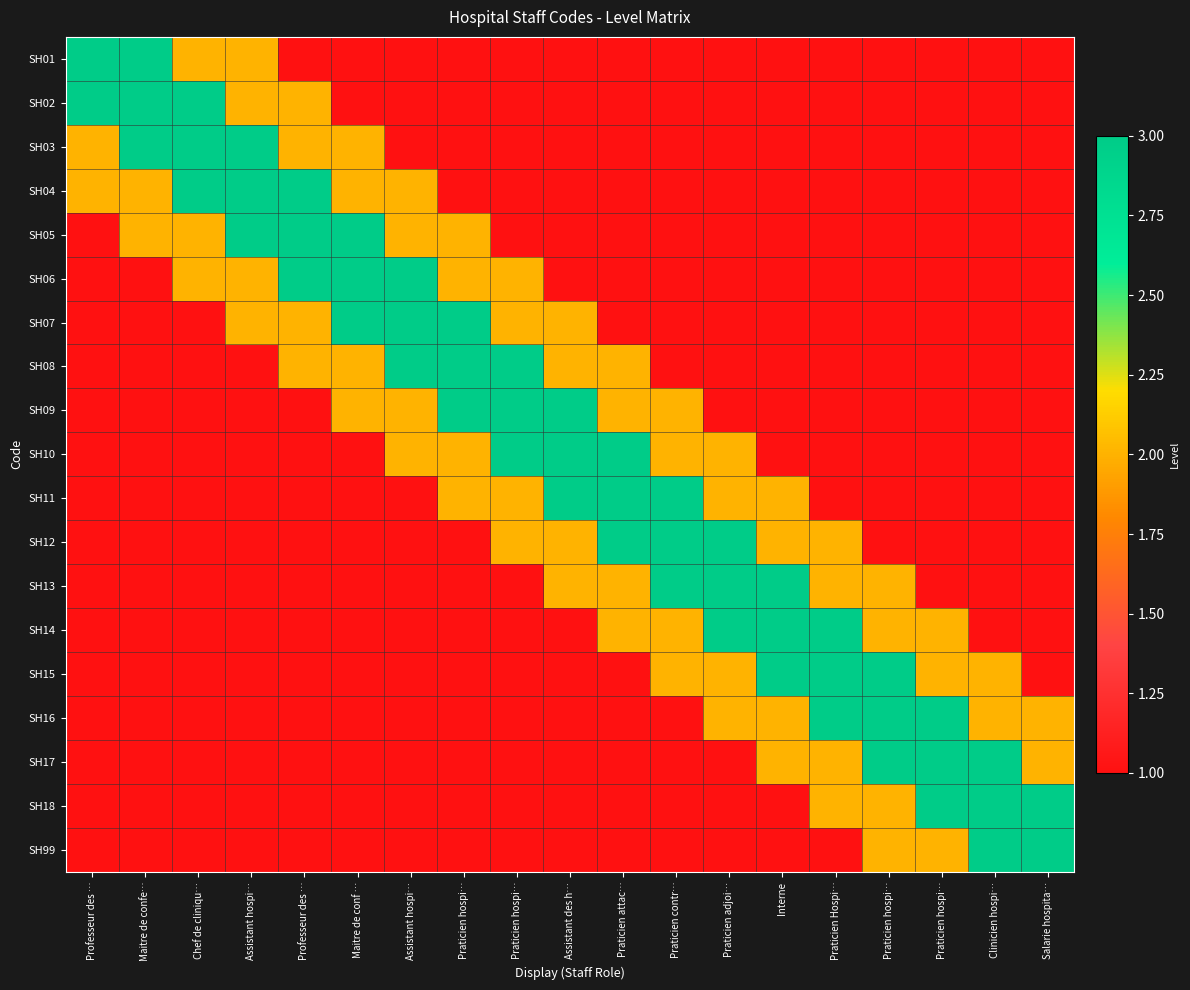

Reading right to left, extract all data points from this chart.

SH01: Salarie hospita…=1	Clinicien hospi…=1	Praticien hospi…=1	Praticien hospi…=1	Praticien Hospi…=1	Interne=1	Praticien adjoi…=1	Praticien contr…=1	Praticien attac…=1	Assistant des h…=1	Praticien hospi…=1	Praticien hospi…=1	Assistant hospi…=1	Maitre de conf …=1	Professeur des …=1	Assistant hospi…=2	Chef de cliniqu…=2	Maitre de confe…=3	Professeur des …=3
SH02: Salarie hospita…=1	Clinicien hospi…=1	Praticien hospi…=1	Praticien hospi…=1	Praticien Hospi…=1	Interne=1	Praticien adjoi…=1	Praticien contr…=1	Praticien attac…=1	Assistant des h…=1	Praticien hospi…=1	Praticien hospi…=1	Assistant hospi…=1	Maitre de conf …=1	Professeur des …=2	Assistant hospi…=2	Chef de cliniqu…=3	Maitre de confe…=3	Professeur des …=3
SH03: Salarie hospita…=1	Clinicien hospi…=1	Praticien hospi…=1	Praticien hospi…=1	Praticien Hospi…=1	Interne=1	Praticien adjoi…=1	Praticien contr…=1	Praticien attac…=1	Assistant des h…=1	Praticien hospi…=1	Praticien hospi…=1	Assistant hospi…=1	Maitre de conf …=2	Professeur des …=2	Assistant hospi…=3	Chef de cliniqu…=3	Maitre de confe…=3	Professeur des …=2
SH04: Salarie hospita…=1	Clinicien hospi…=1	Praticien hospi…=1	Praticien hospi…=1	Praticien Hospi…=1	Interne=1	Praticien adjoi…=1	Praticien contr…=1	Praticien attac…=1	Assistant des h…=1	Praticien hospi…=1	Praticien hospi…=1	Assistant hospi…=2	Maitre de conf …=2	Professeur des …=3	Assistant hospi…=3	Chef de cliniqu…=3	Maitre de confe…=2	Professeur des …=2
SH05: Salarie hospita…=1	Clinicien hospi…=1	Praticien hospi…=1	Praticien hospi…=1	Praticien Hospi…=1	Interne=1	Praticien adjoi…=1	Praticien contr…=1	Praticien attac…=1	Assistant des h…=1	Praticien hospi…=1	Praticien hospi…=2	Assistant hospi…=2	Maitre de conf …=3	Professeur des …=3	Assistant hospi…=3	Chef de cliniqu…=2	Maitre de confe…=2	Professeur des …=1
SH06: Salarie hospita…=1	Clinicien hospi…=1	Praticien hospi…=1	Praticien hospi…=1	Praticien Hospi…=1	Interne=1	Praticien adjoi…=1	Praticien contr…=1	Praticien attac…=1	Assistant des h…=1	Praticien hospi…=2	Praticien hospi…=2	Assistant hospi…=3	Maitre de conf …=3	Professeur des …=3	Assistant hospi…=2	Chef de cliniqu…=2	Maitre de confe…=1	Professeur des …=1
SH07: Salarie hospita…=1	Clinicien hospi…=1	Praticien hospi…=1	Praticien hospi…=1	Praticien Hospi…=1	Interne=1	Praticien adjoi…=1	Praticien contr…=1	Praticien attac…=1	Assistant des h…=2	Praticien hospi…=2	Praticien hospi…=3	Assistant hospi…=3	Maitre de conf …=3	Professeur des …=2	Assistant hospi…=2	Chef de cliniqu…=1	Maitre de confe…=1	Professeur des …=1
SH08: Salarie hospita…=1	Clinicien hospi…=1	Praticien hospi…=1	Praticien hospi…=1	Praticien Hospi…=1	Interne=1	Praticien adjoi…=1	Praticien contr…=1	Praticien attac…=2	Assistant des h…=2	Praticien hospi…=3	Praticien hospi…=3	Assistant hospi…=3	Maitre de conf …=2	Professeur des …=2	Assistant hospi…=1	Chef de cliniqu…=1	Maitre de confe…=1	Professeur des …=1
SH09: Salarie hospita…=1	Clinicien hospi…=1	Praticien hospi…=1	Praticien hospi…=1	Praticien Hospi…=1	Interne=1	Praticien adjoi…=1	Praticien contr…=2	Praticien attac…=2	Assistant des h…=3	Praticien hospi…=3	Praticien hospi…=3	Assistant hospi…=2	Maitre de conf …=2	Professeur des …=1	Assistant hospi…=1	Chef de cliniqu…=1	Maitre de confe…=1	Professeur des …=1
SH10: Salarie hospita…=1	Clinicien hospi…=1	Praticien hospi…=1	Praticien hospi…=1	Praticien Hospi…=1	Interne=1	Praticien adjoi…=2	Praticien contr…=2	Praticien attac…=3	Assistant des h…=3	Praticien hospi…=3	Praticien hospi…=2	Assistant hospi…=2	Maitre de conf …=1	Professeur des …=1	Assistant hospi…=1	Chef de cliniqu…=1	Maitre de confe…=1	Professeur des …=1
SH11: Salarie hospita…=1	Clinicien hospi…=1	Praticien hospi…=1	Praticien hospi…=1	Praticien Hospi…=1	Interne=2	Praticien adjoi…=2	Praticien contr…=3	Praticien attac…=3	Assistant des h…=3	Praticien hospi…=2	Praticien hospi…=2	Assistant hospi…=1	Maitre de conf …=1	Professeur des …=1	Assistant hospi…=1	Chef de cliniqu…=1	Maitre de confe…=1	Professeur des …=1
SH12: Salarie hospita…=1	Clinicien hospi…=1	Praticien hospi…=1	Praticien hospi…=1	Praticien Hospi…=2	Interne=2	Praticien adjoi…=3	Praticien contr…=3	Praticien attac…=3	Assistant des h…=2	Praticien hospi…=2	Praticien hospi…=1	Assistant hospi…=1	Maitre de conf …=1	Professeur des …=1	Assistant hospi…=1	Chef de cliniqu…=1	Maitre de confe…=1	Professeur des …=1
SH13: Salarie hospita…=1	Clinicien hospi…=1	Praticien hospi…=1	Praticien hospi…=2	Praticien Hospi…=2	Interne=3	Praticien adjoi…=3	Praticien contr…=3	Praticien attac…=2	Assistant des h…=2	Praticien hospi…=1	Praticien hospi…=1	Assistant hospi…=1	Maitre de conf …=1	Professeur des …=1	Assistant hospi…=1	Chef de cliniqu…=1	Maitre de confe…=1	Professeur des …=1
SH14: Salarie hospita…=1	Clinicien hospi…=1	Praticien hospi…=2	Praticien hospi…=2	Praticien Hospi…=3	Interne=3	Praticien adjoi…=3	Praticien contr…=2	Praticien attac…=2	Assistant des h…=1	Praticien hospi…=1	Praticien hospi…=1	Assistant hospi…=1	Maitre de conf …=1	Professeur des …=1	Assistant hospi…=1	Chef de cliniqu…=1	Maitre de confe…=1	Professeur des …=1
SH15: Salarie hospita…=1	Clinicien hospi…=2	Praticien hospi…=2	Praticien hospi…=3	Praticien Hospi…=3	Interne=3	Praticien adjoi…=2	Praticien contr…=2	Praticien attac…=1	Assistant des h…=1	Praticien hospi…=1	Praticien hospi…=1	Assistant hospi…=1	Maitre de conf …=1	Professeur des …=1	Assistant hospi…=1	Chef de cliniqu…=1	Maitre de confe…=1	Professeur des …=1
SH16: Salarie hospita…=2	Clinicien hospi…=2	Praticien hospi…=3	Praticien hospi…=3	Praticien Hospi…=3	Interne=2	Praticien adjoi…=2	Praticien contr…=1	Praticien attac…=1	Assistant des h…=1	Praticien hospi…=1	Praticien hospi…=1	Assistant hospi…=1	Maitre de conf …=1	Professeur des …=1	Assistant hospi…=1	Chef de cliniqu…=1	Maitre de confe…=1	Professeur des …=1
SH17: Salarie hospita…=2	Clinicien hospi…=3	Praticien hospi…=3	Praticien hospi…=3	Praticien Hospi…=2	Interne=2	Praticien adjoi…=1	Praticien contr…=1	Praticien attac…=1	Assistant des h…=1	Praticien hospi…=1	Praticien hospi…=1	Assistant hospi…=1	Maitre de conf …=1	Professeur des …=1	Assistant hospi…=1	Chef de cliniqu…=1	Maitre de confe…=1	Professeur des …=1
SH18: Salarie hospita…=3	Clinicien hospi…=3	Praticien hospi…=3	Praticien hospi…=2	Praticien Hospi…=2	Interne=1	Praticien adjoi…=1	Praticien contr…=1	Praticien attac…=1	Assistant des h…=1	Praticien hospi…=1	Praticien hospi…=1	Assistant hospi…=1	Maitre de conf …=1	Professeur des …=1	Assistant hospi…=1	Chef de cliniqu…=1	Maitre de confe…=1	Professeur des …=1
SH99: Salarie hospita…=3	Clinicien hospi…=3	Praticien hospi…=2	Praticien hospi…=2	Praticien Hospi…=1	Interne=1	Praticien adjoi…=1	Praticien contr…=1	Praticien attac…=1	Assistant des h…=1	Praticien hospi…=1	Praticien hospi…=1	Assistant hospi…=1	Maitre de conf …=1	Professeur des …=1	Assistant hospi…=1	Chef de cliniqu…=1	Maitre de confe…=1	Professeur des …=1